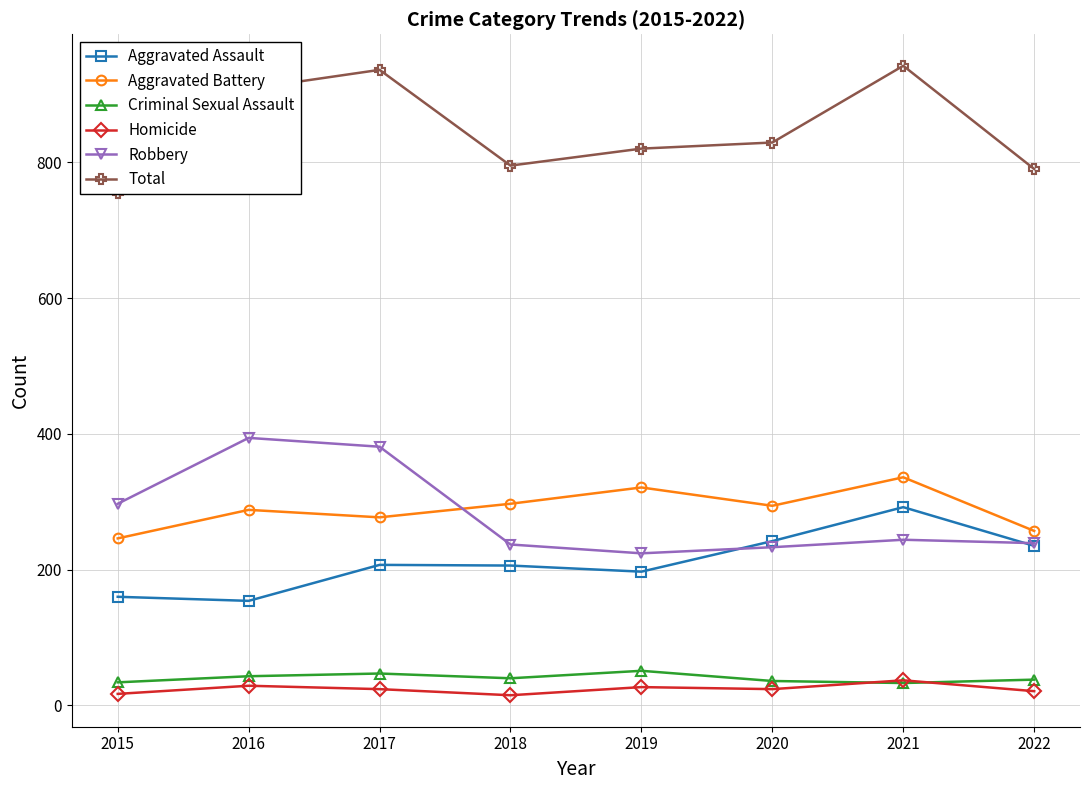

Reading right to left, transcribe all the data shown in this chart.

Aggravated Assault: 235	292	242	197	206	207	154	160
Aggravated Battery: 257	336	294	321	297	277	288	246
Criminal Sexual Assault: 38	33	36	51	40	47	43	34
Homicide: 21	37	24	27	15	24	29	17
Robbery: 239	244	233	224	237	381	394	297
Total: 790	942	829	820	795	936	908	754